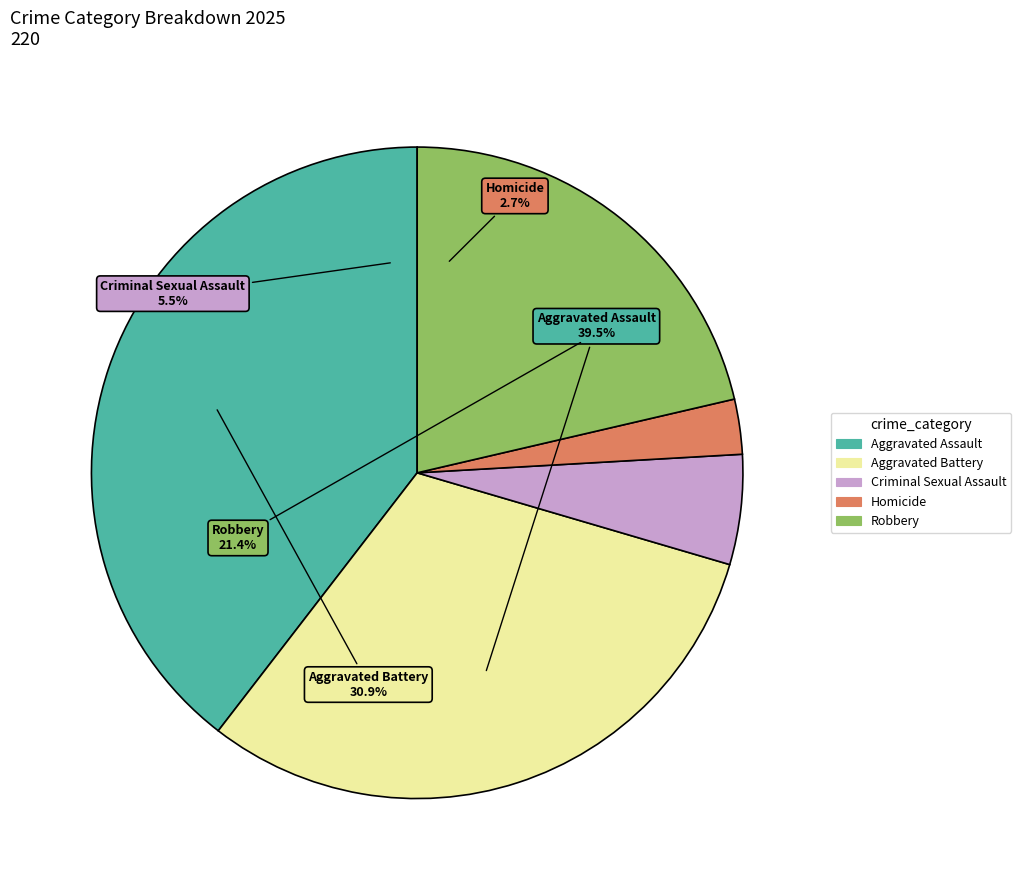

Is there any slice that represents more than half of the pie?

No